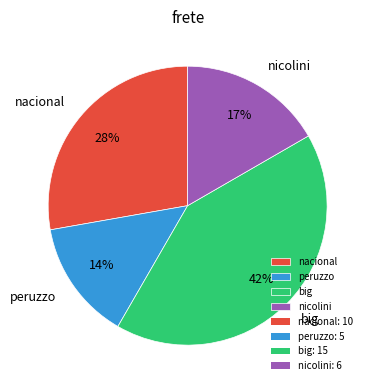

Is there a majority slice in this chart?

No